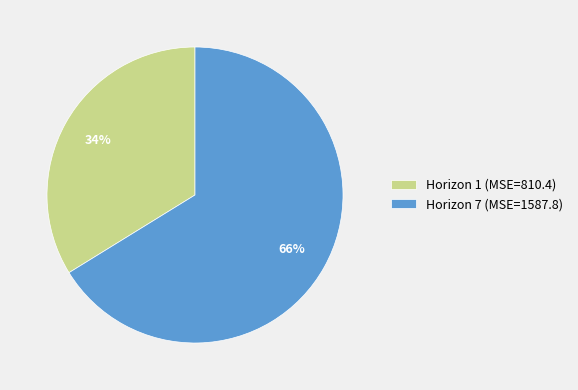

Rank the categories by value from highest to lowest.

Horizon 7, Horizon 1